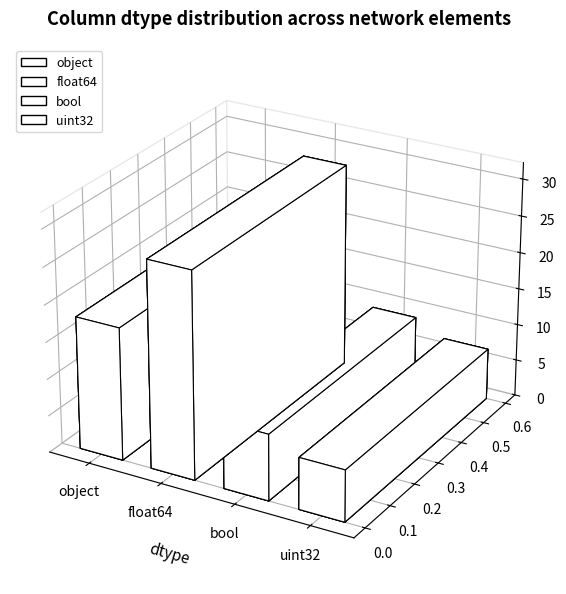

What is the label of the 4th bar from the right?

object